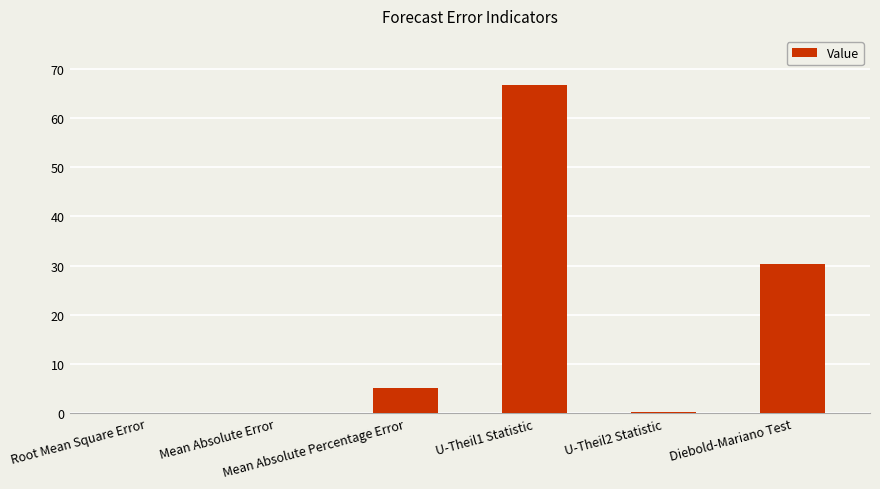

What is the maximum value shown in the chart?

66.7